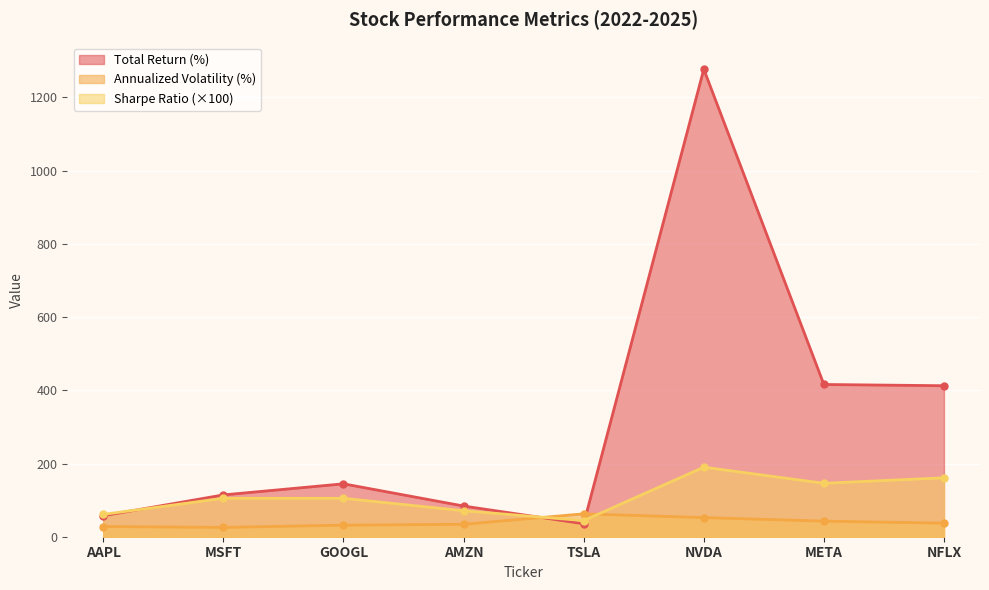

How many times do Total_Return_Pct and Sharpe_Ratio_scaled cross each other?

3